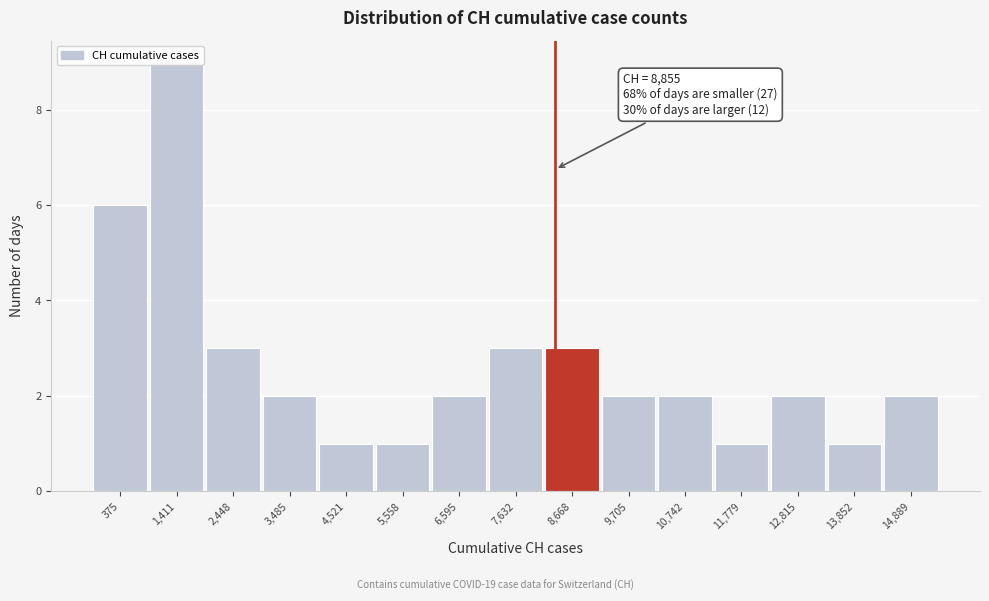

What is the maximum value shown in the chart?

9